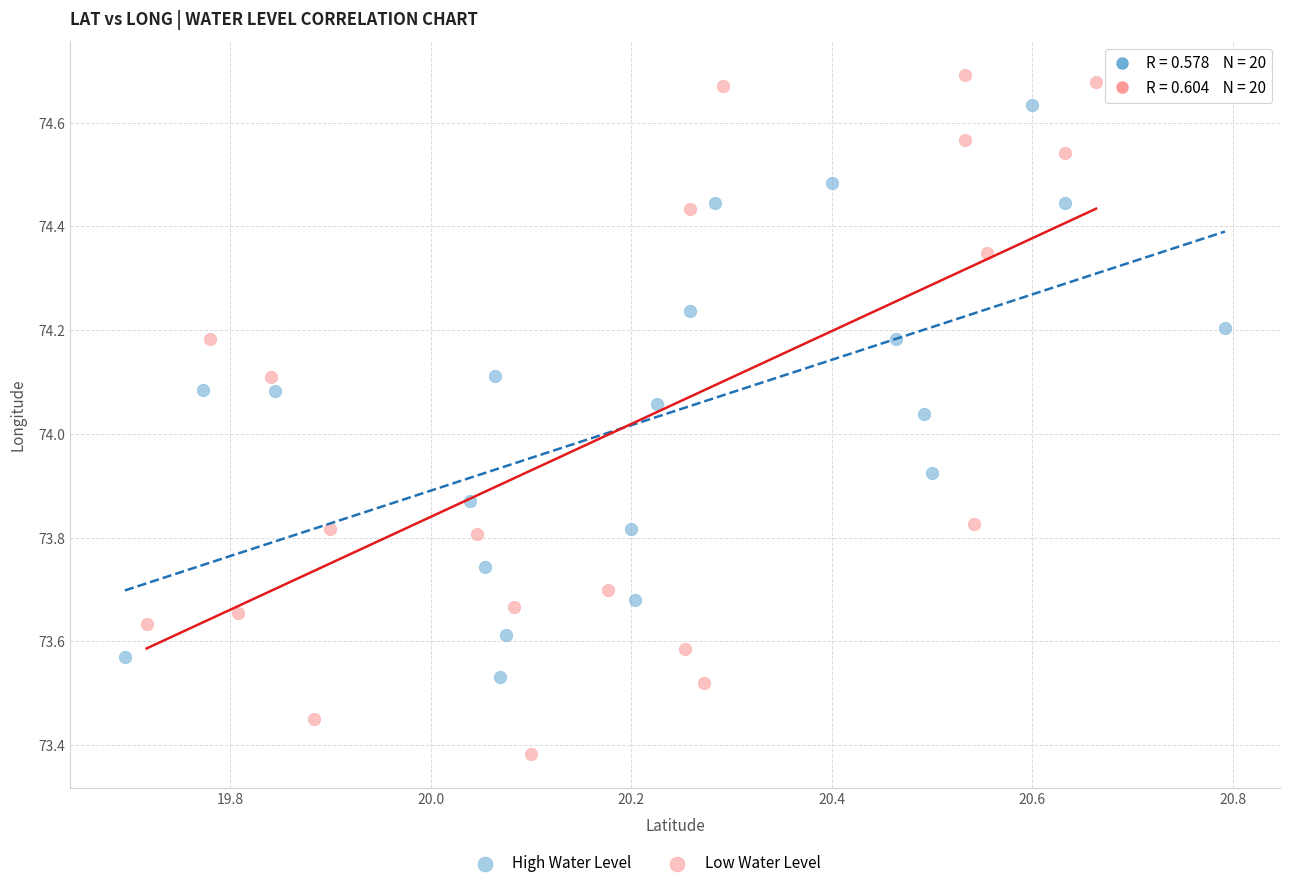

Which series reaches the minimum Y coordinate?

Low Water Level